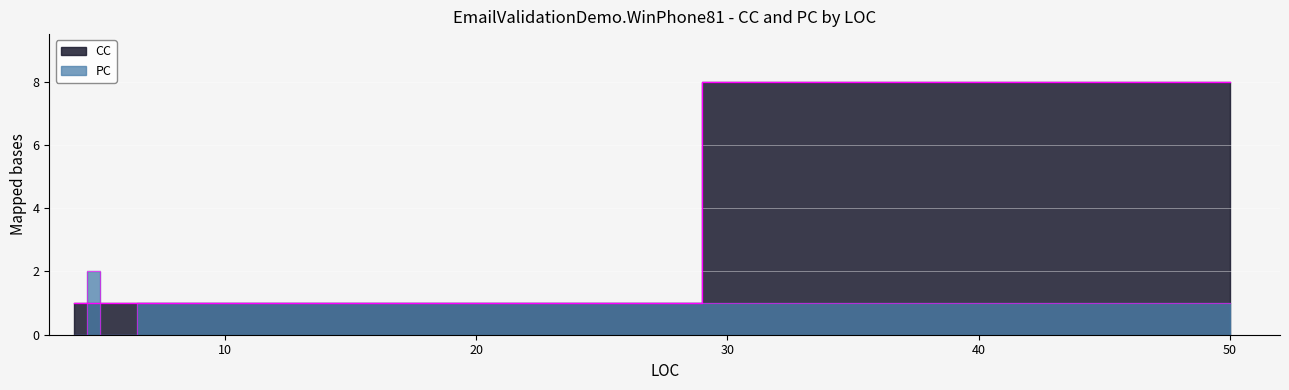

Where does the PC series first go above 1?

5